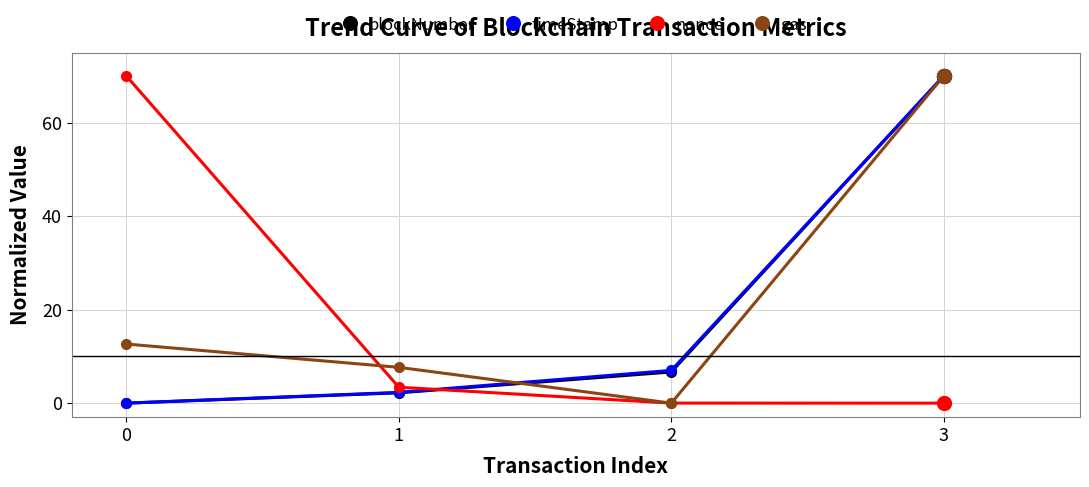

What is the value of the timeStamp point at the 2nd from the left?

2.3